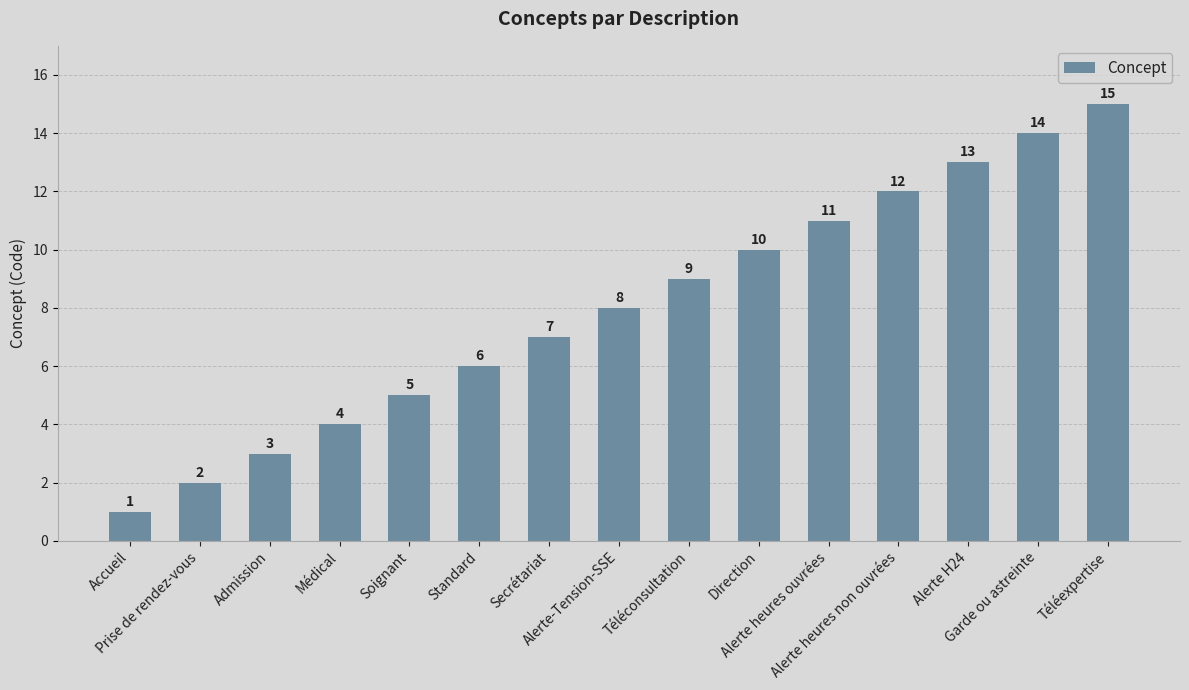

What is the minimum value shown in the chart?

1